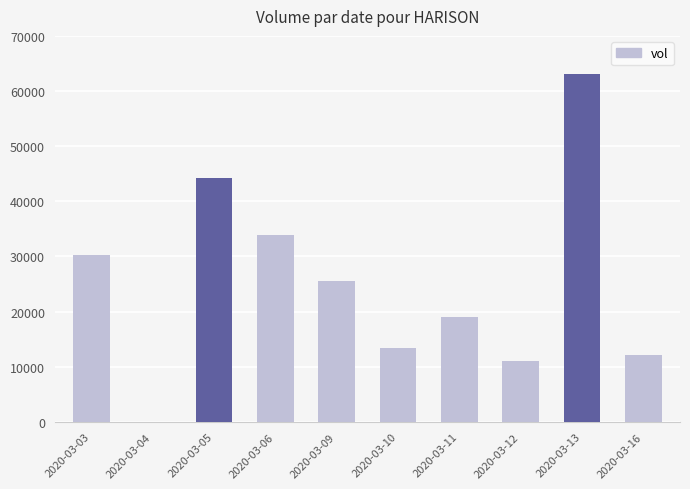

Which has a higher value, 2020-03-13 or 2020-03-05?

2020-03-13